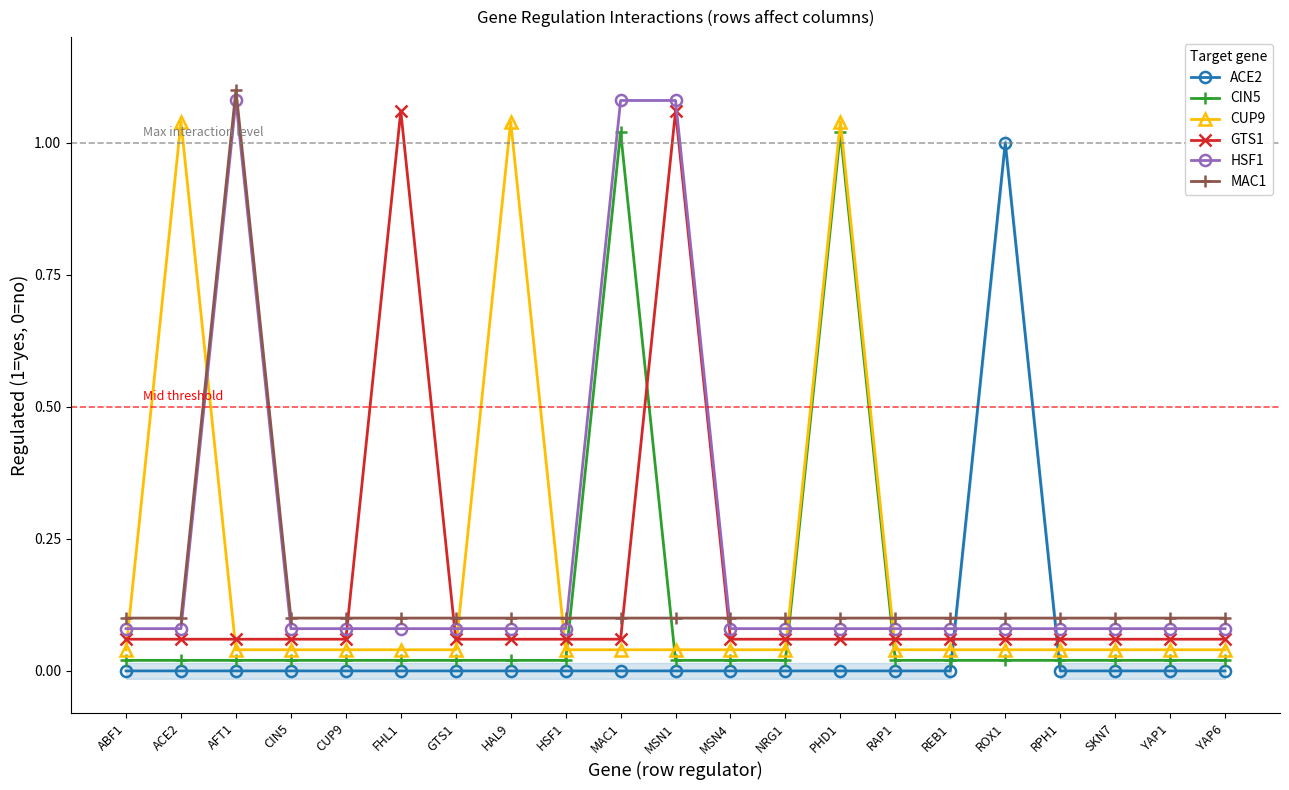

What are all the series names shown in the legend?

ACE2, CIN5, CUP9, GTS1, HSF1, MAC1